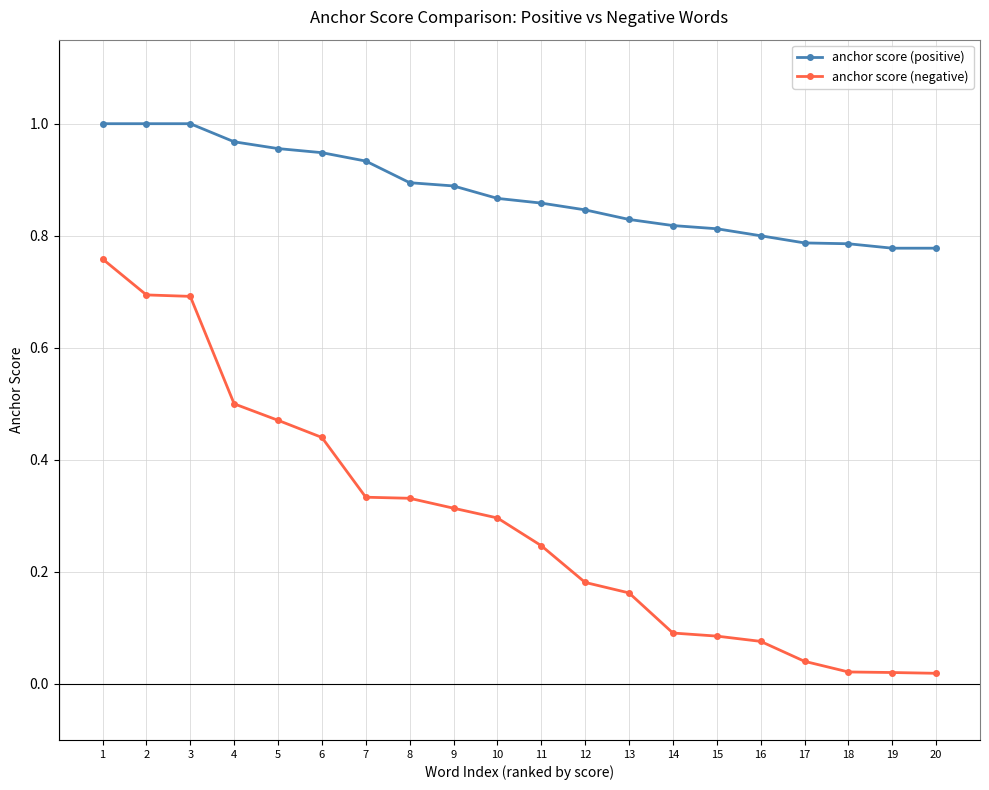

Which series has the largest range (max minus min)?

anchor score (negative)